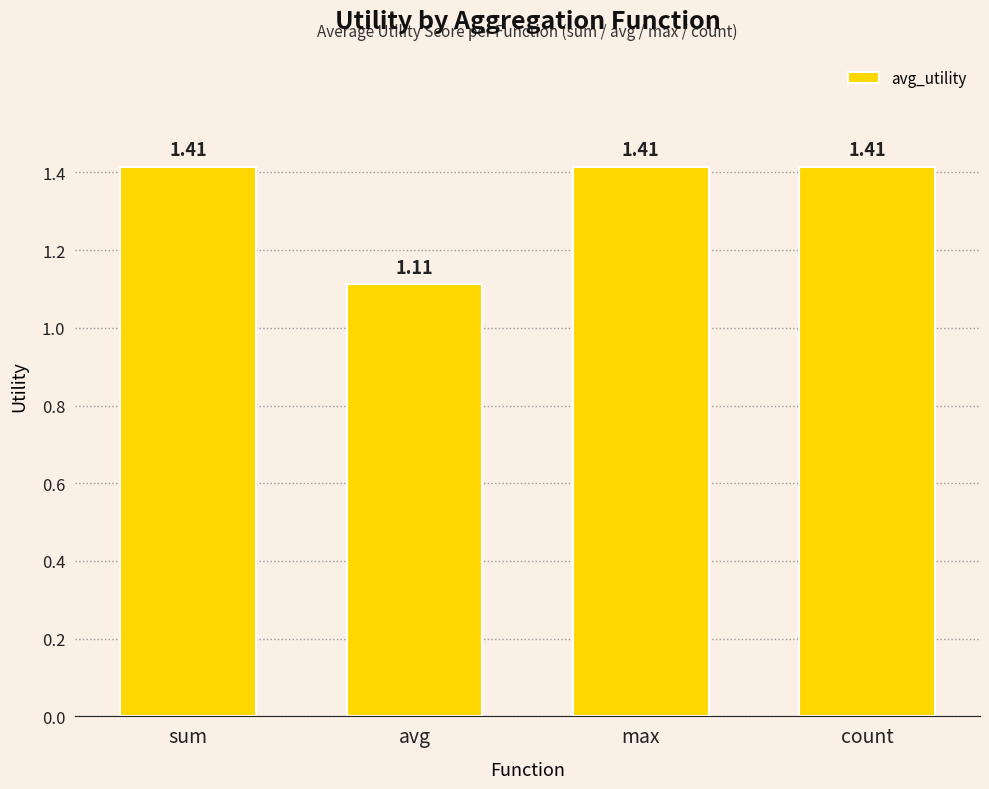

What is the sum of the values at count and sum?

2.8